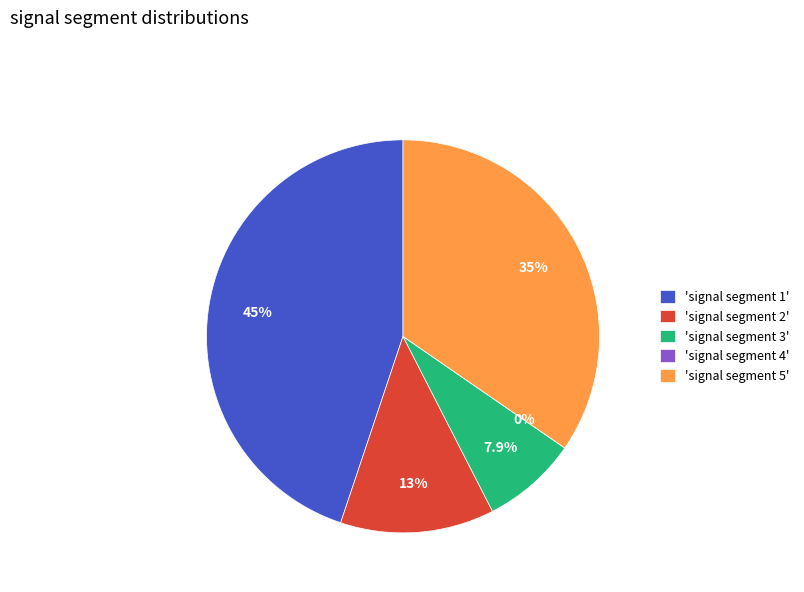

Is there a majority slice in this chart?

No